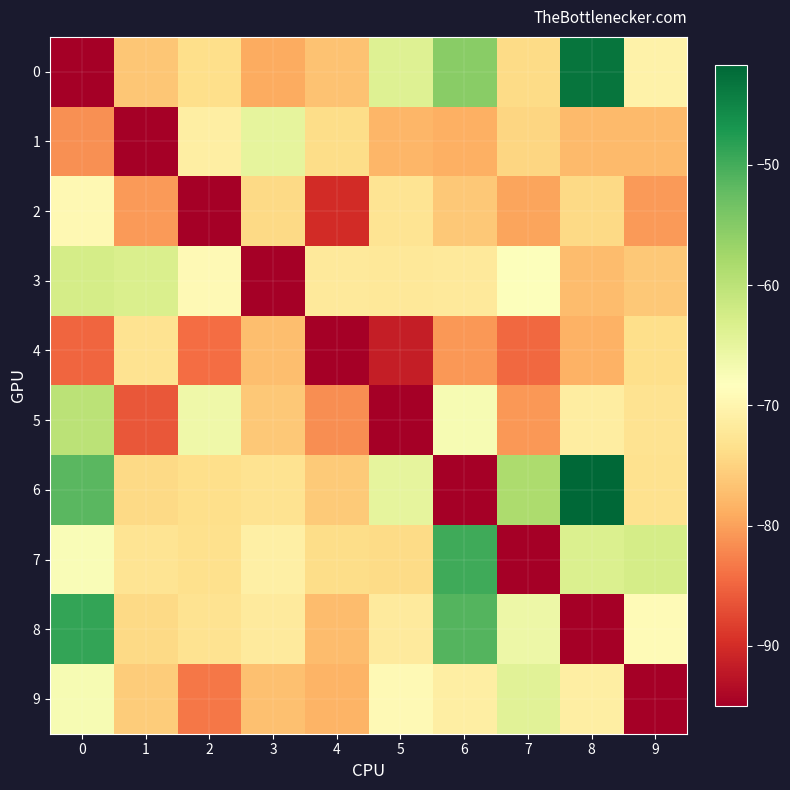

What is the difference between the highest and lowest values at 2?

28.8